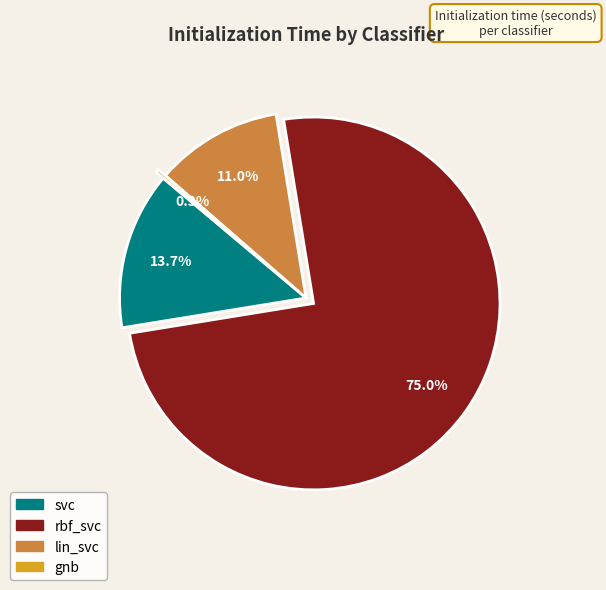

Which slice is the smallest?

gnb